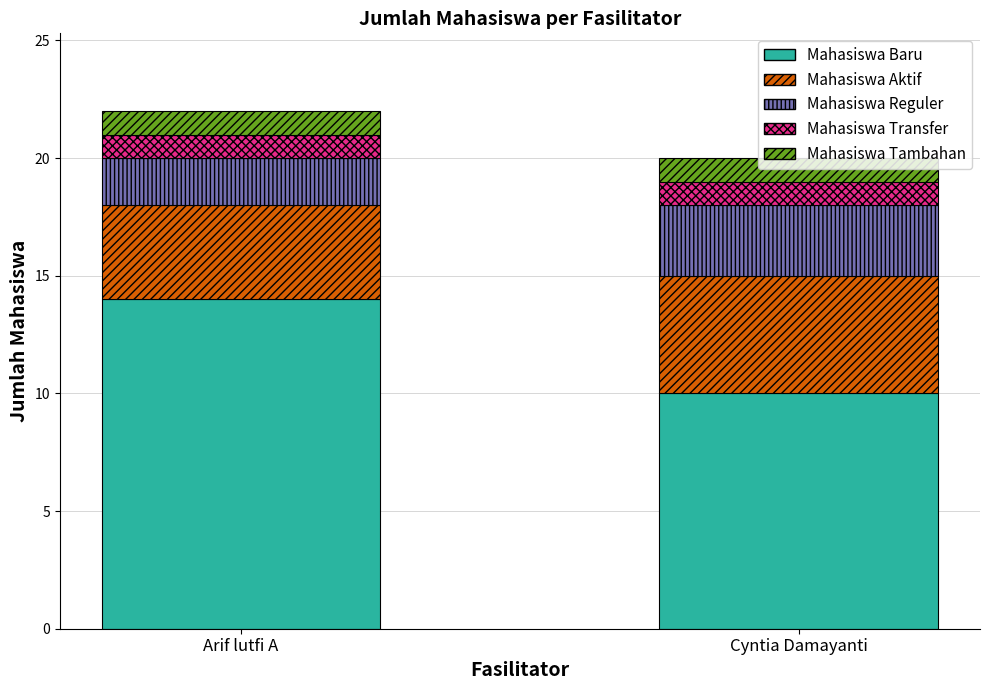

What value does the Mahasiswa Baru series have at Cyntia Damayanti?

10